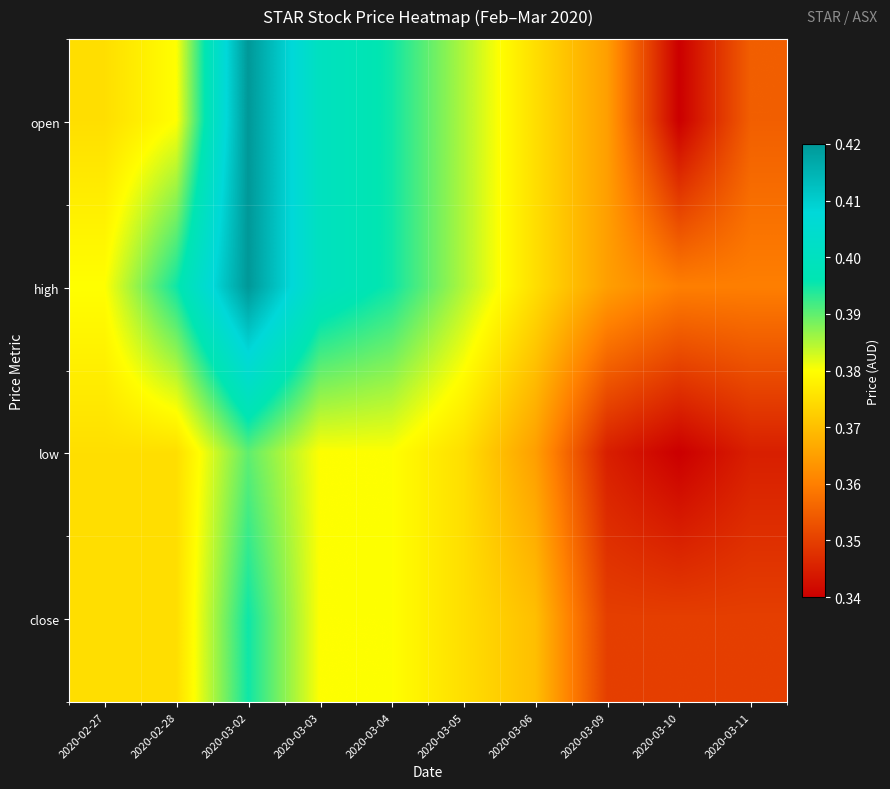

What is the total value across all series at 2020-02-28?

1.5